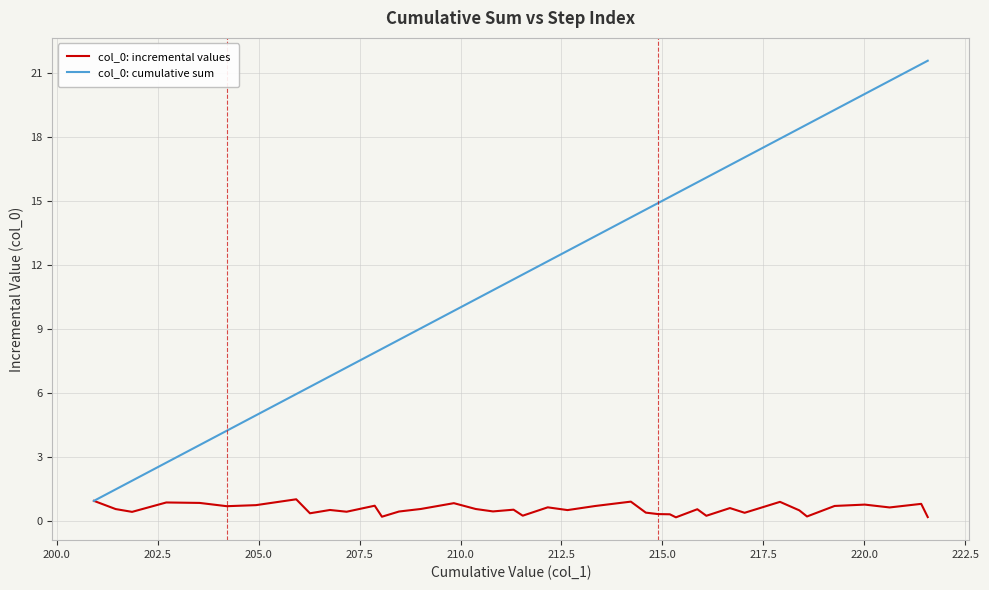

What is the maximum value shown in the chart?

21.6